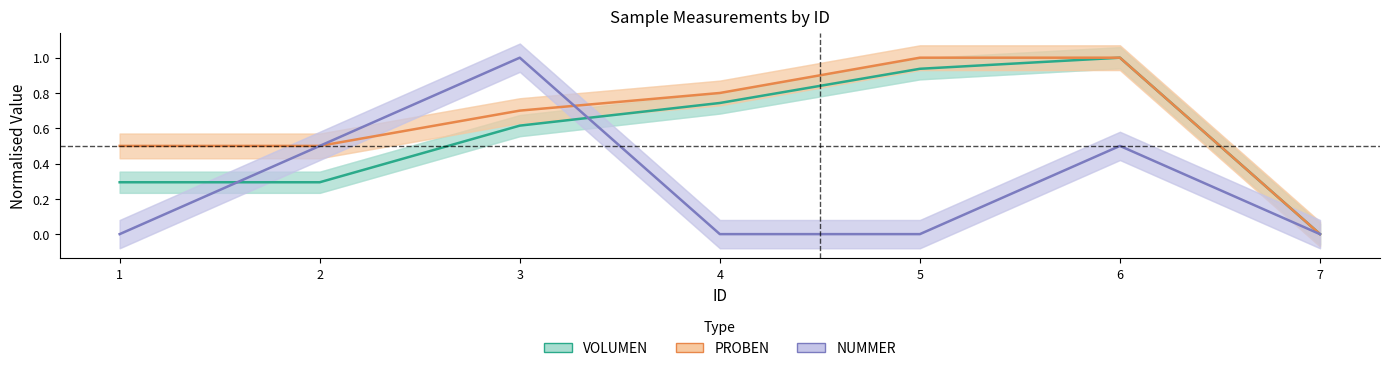

Which has a higher value, 3 or 6?

6